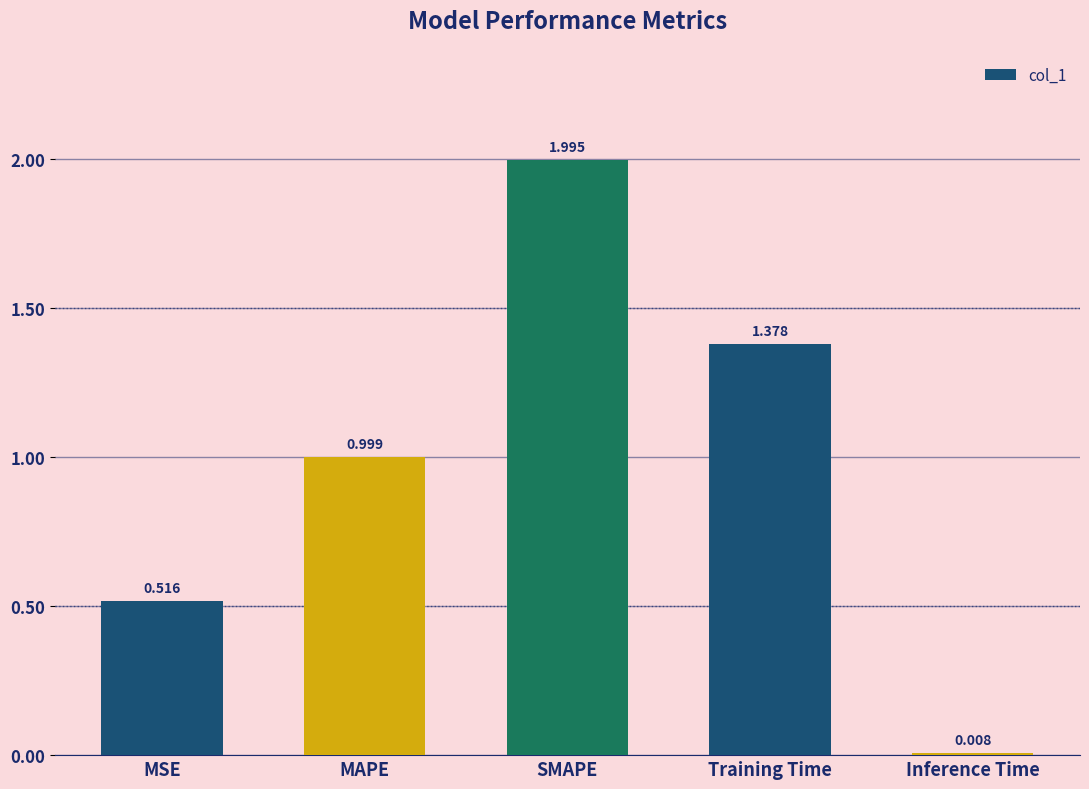

How many distinct data groups are displayed?

1